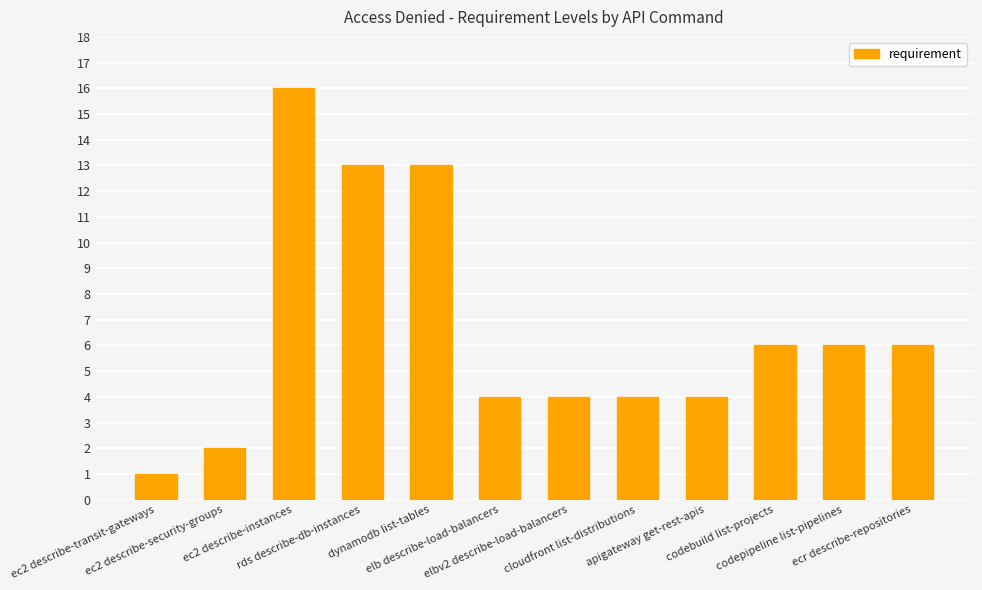

How many series are shown in this chart?

1